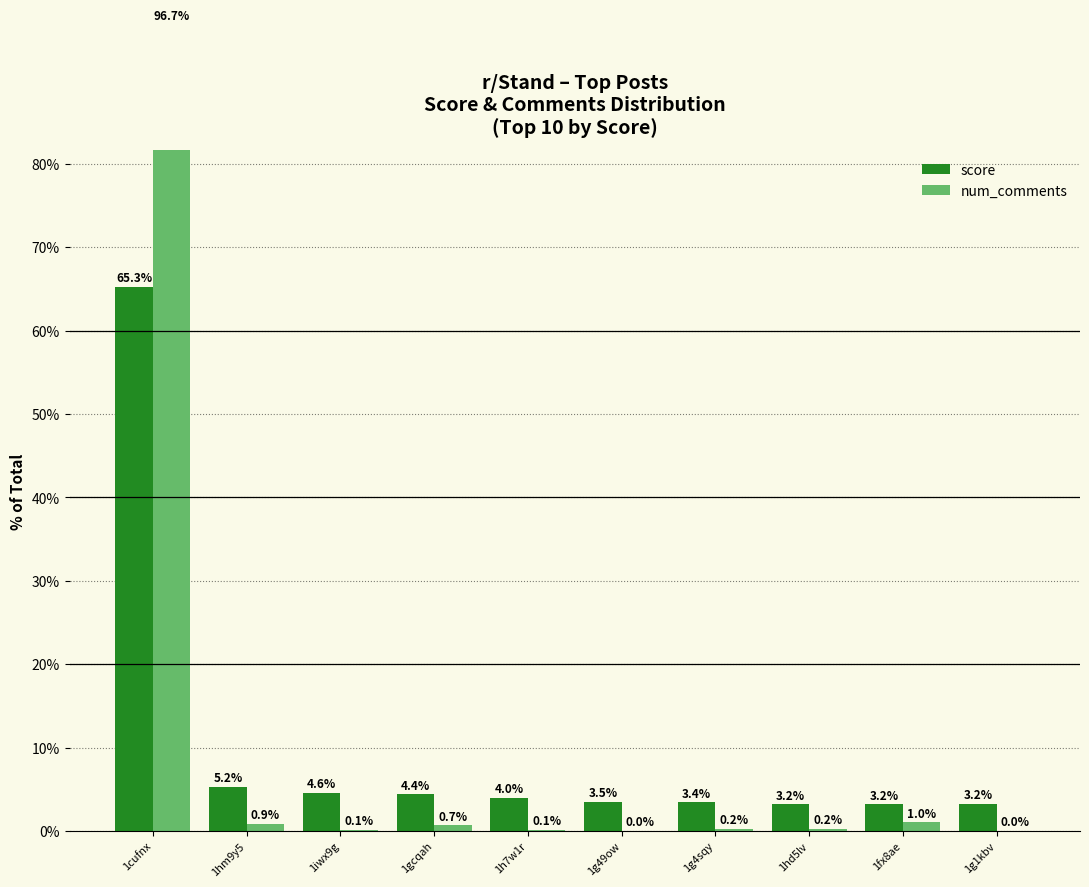

The value of score at 1g49ow is 1.5. True or false?

False